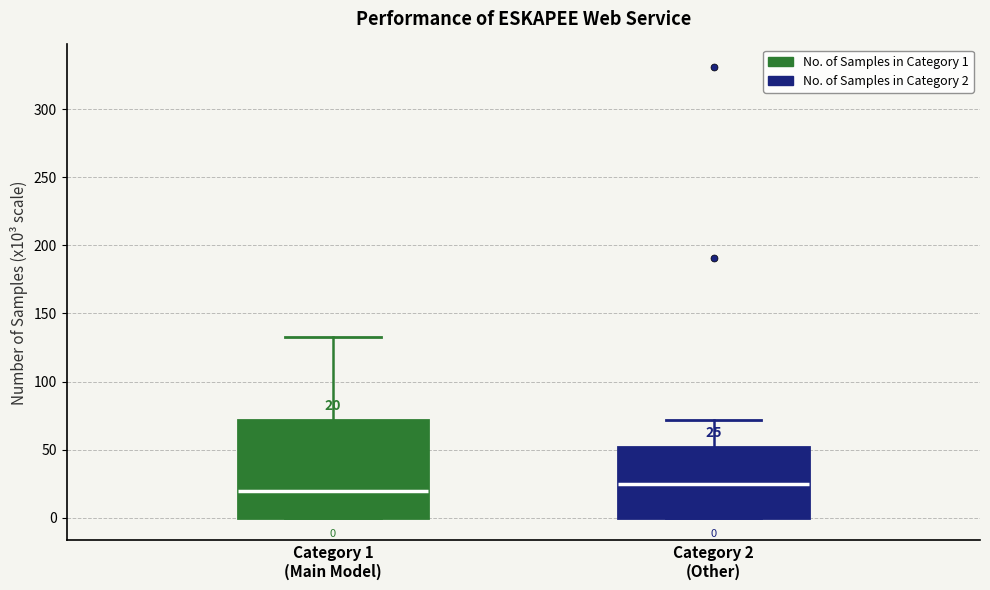

Which box is the tallest, from its lower edge to its upper edge?

Category 1 (Main Model)